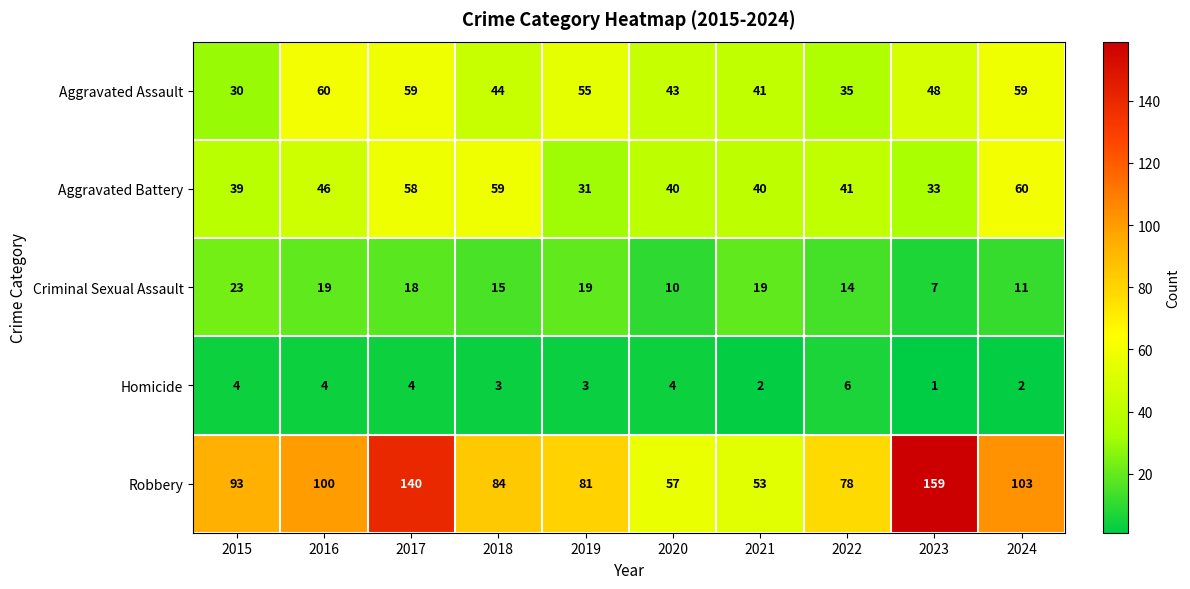

Which series has the largest total across all categories?

Robbery